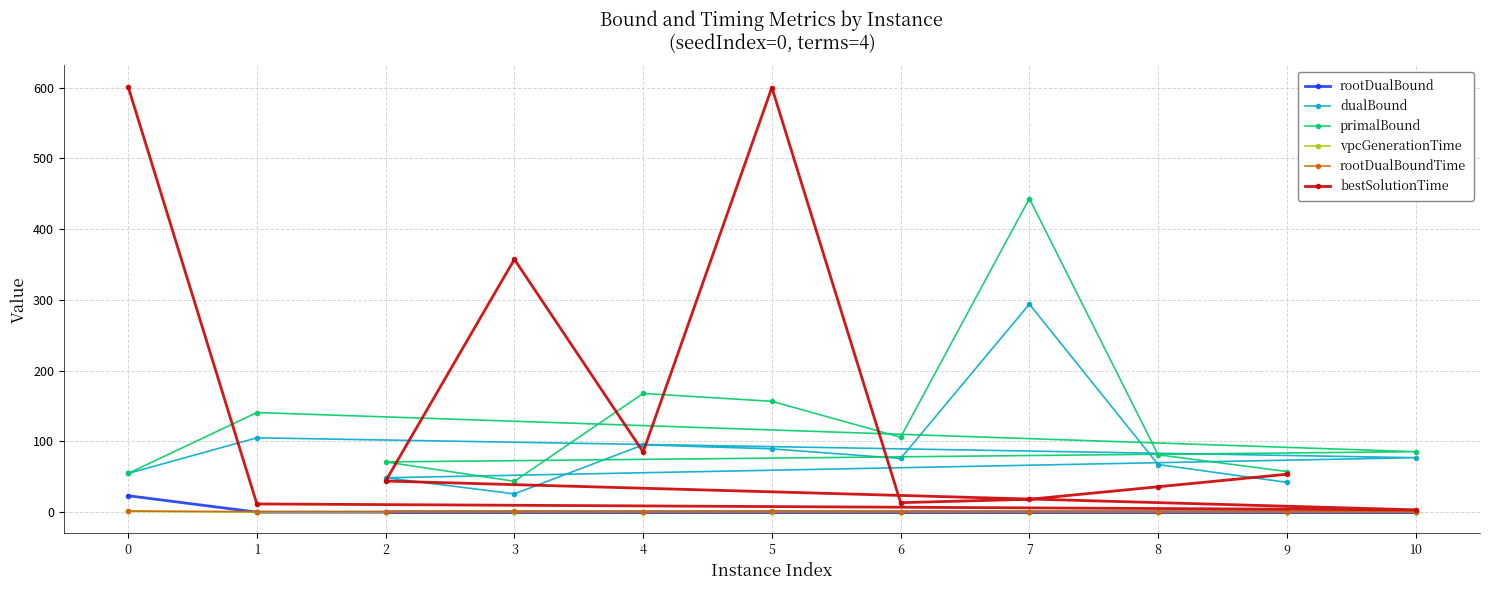

Reading left to right, list all the values displayed in this chart.

rootDualBound: 23.3	0.0	0.0	0.0	0.0	0.0	0.0	0.0	0.0	0.0	0.0
dualBound: 54.7	105.1	77.0	48.6	25.9	95.1	89.5	75.9	294.0	67.3	42.1
primalBound: 54.8	140.8	85.5	71.0	43.6	167.8	156.6	105.9	443.2	81.1	57.4
vpcGenerationTime: 1.2	0.0	0.0	0.0	0.0	0.0	0.0	0.0	0.1	0.0	0.0
rootDualBoundTime: 1.6	0.8	0.5	0.6	0.9	0.7	1.1	0.9	0.7	0.7	0.8
bestSolutionTime: 601.2	11.6	3.3	44.0	357.3	85.0	600.0	13.4	18.2	35.9	53.6